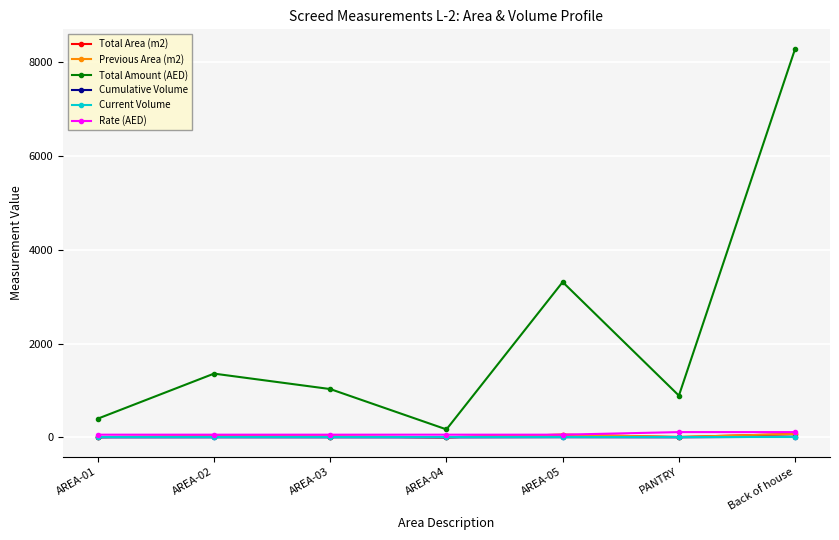

What is the difference between the highest and lowest values at AREA-02?

1360.3